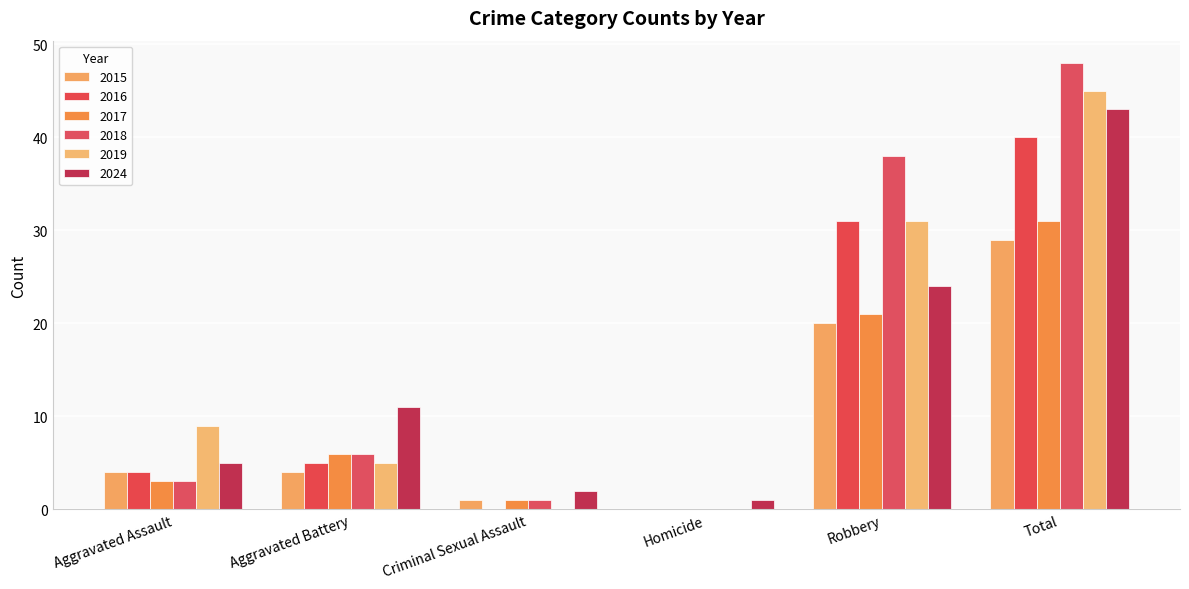

Reading left to right, what are all the values shown in this chart?

2015: Aggravated Assault=4	Aggravated Battery=4	Criminal Sexual Assault=1	Homicide=0	Robbery=20	Total=29
2016: Aggravated Assault=4	Aggravated Battery=5	Criminal Sexual Assault=0	Homicide=0	Robbery=31	Total=40
2017: Aggravated Assault=3	Aggravated Battery=6	Criminal Sexual Assault=1	Homicide=0	Robbery=21	Total=31
2018: Aggravated Assault=3	Aggravated Battery=6	Criminal Sexual Assault=1	Homicide=0	Robbery=38	Total=48
2019: Aggravated Assault=9	Aggravated Battery=5	Criminal Sexual Assault=0	Homicide=0	Robbery=31	Total=45
2024: Aggravated Assault=5	Aggravated Battery=11	Criminal Sexual Assault=2	Homicide=1	Robbery=24	Total=43